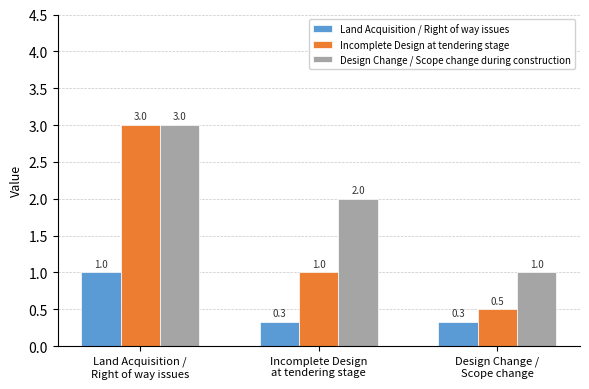

At which label does Design Change / Scope change during construction reach its peak?

Land Acquisition /
Right of way issues